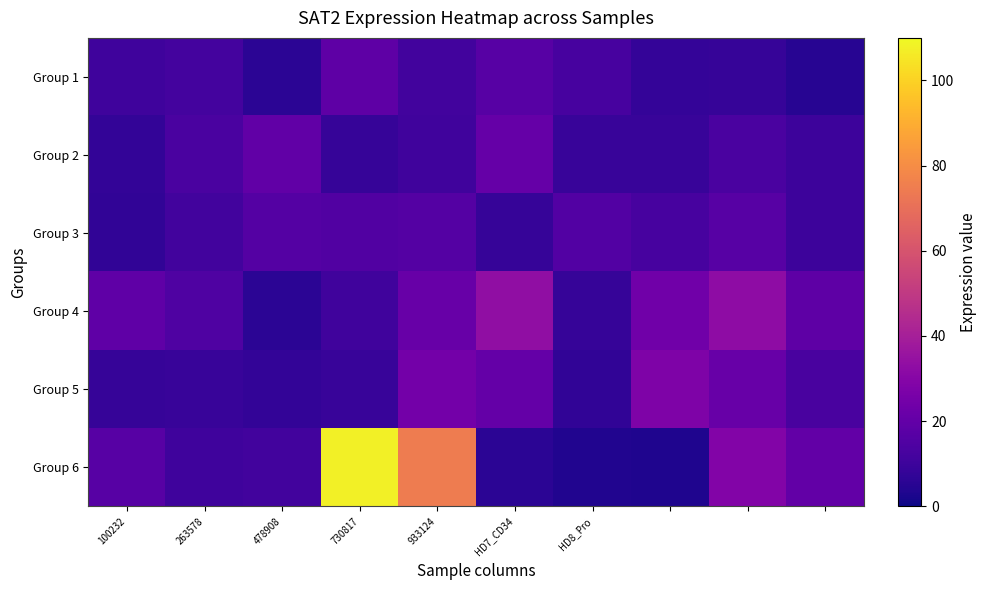

How many series are shown in this chart?

6